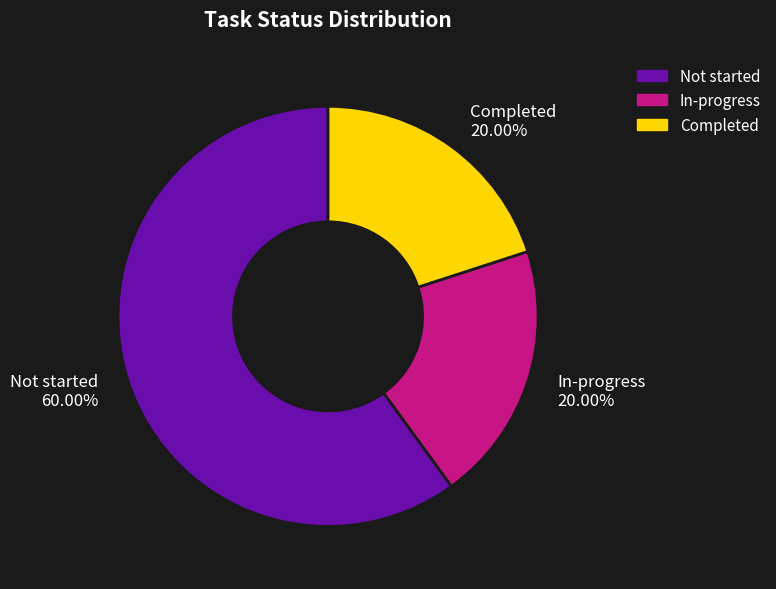

What percentage is the In-progress slice, to the nearest percent?

20%